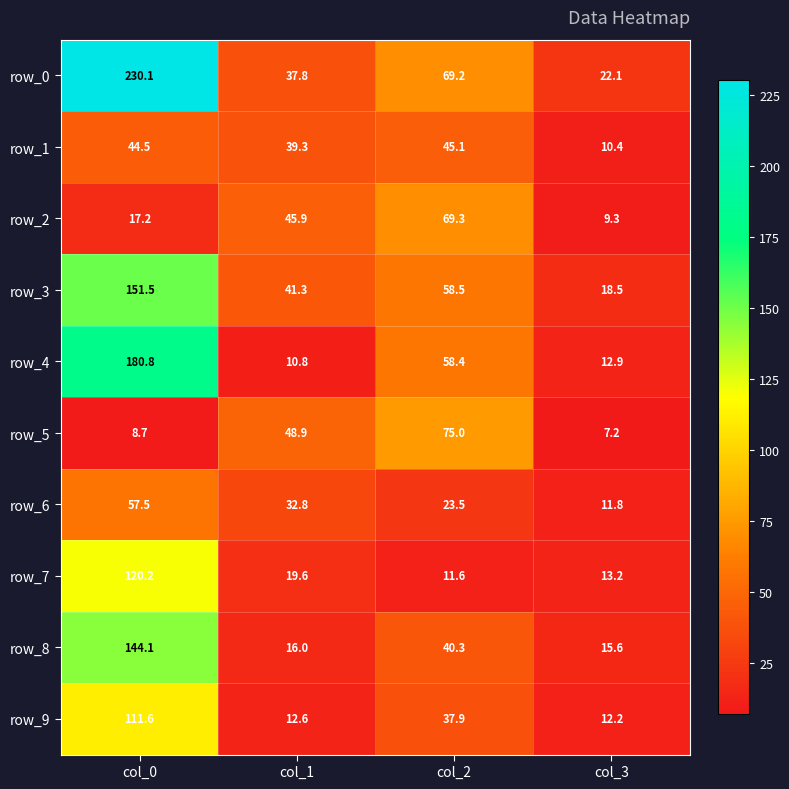

What is the smallest value displayed?

7.2